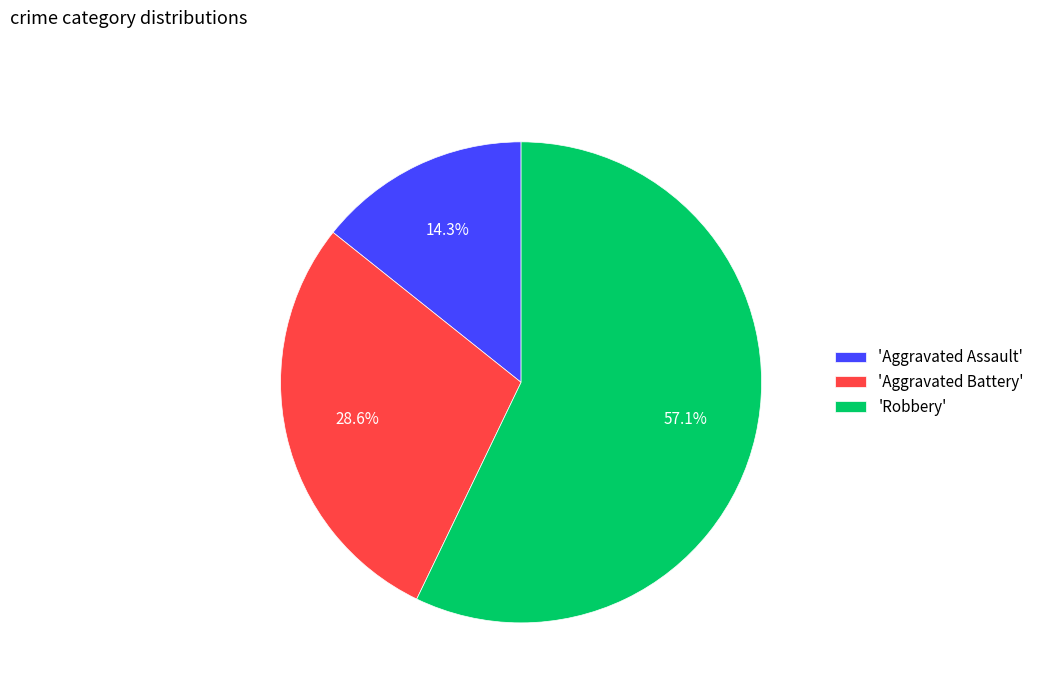

What is the ratio of the value at 'Aggravated Battery' to the value at 'Robbery'?

0.5